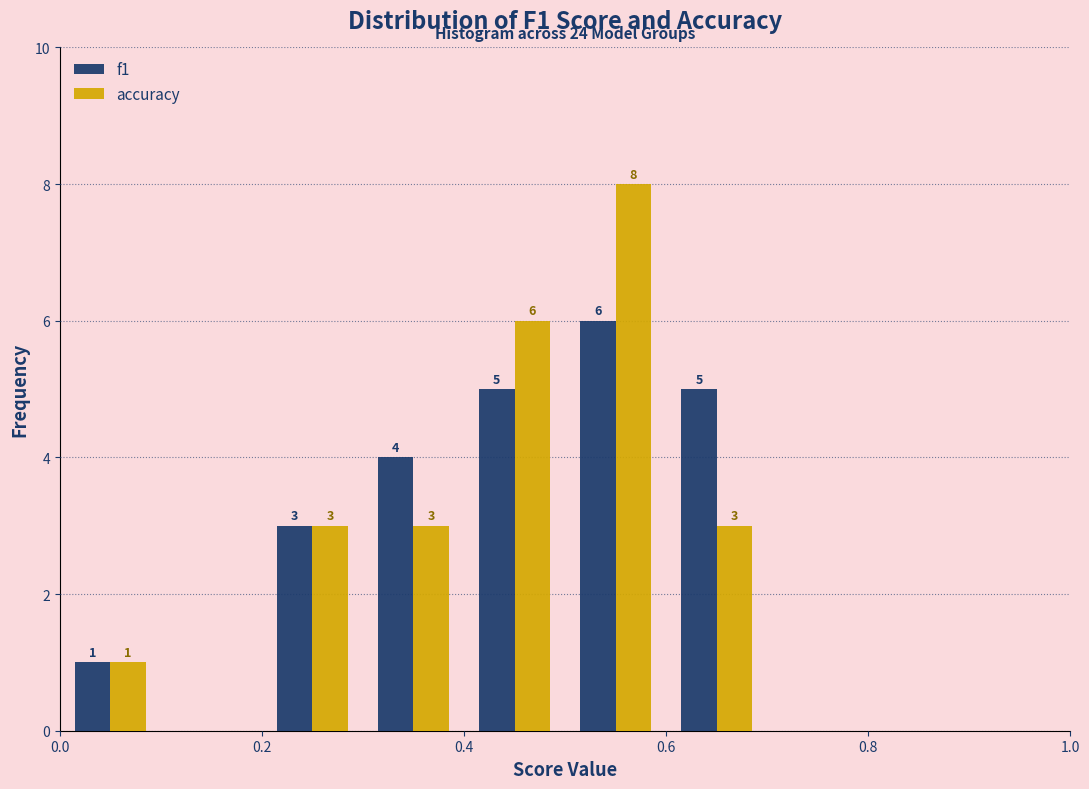

In the f1 series, which range on the x-axis has the tallest bar?

0.5 to 0.6